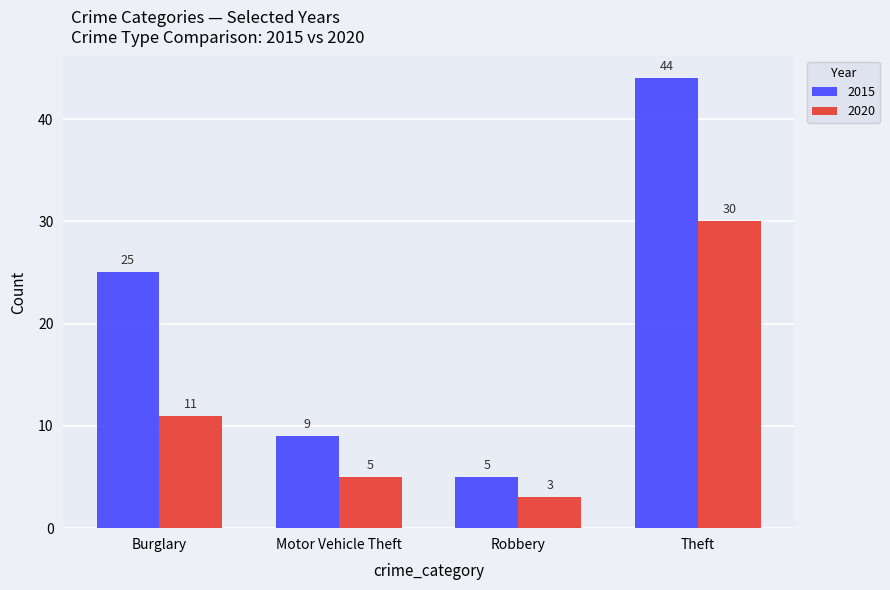

Are the bars grouped side by side (vs. stacked)?

Yes